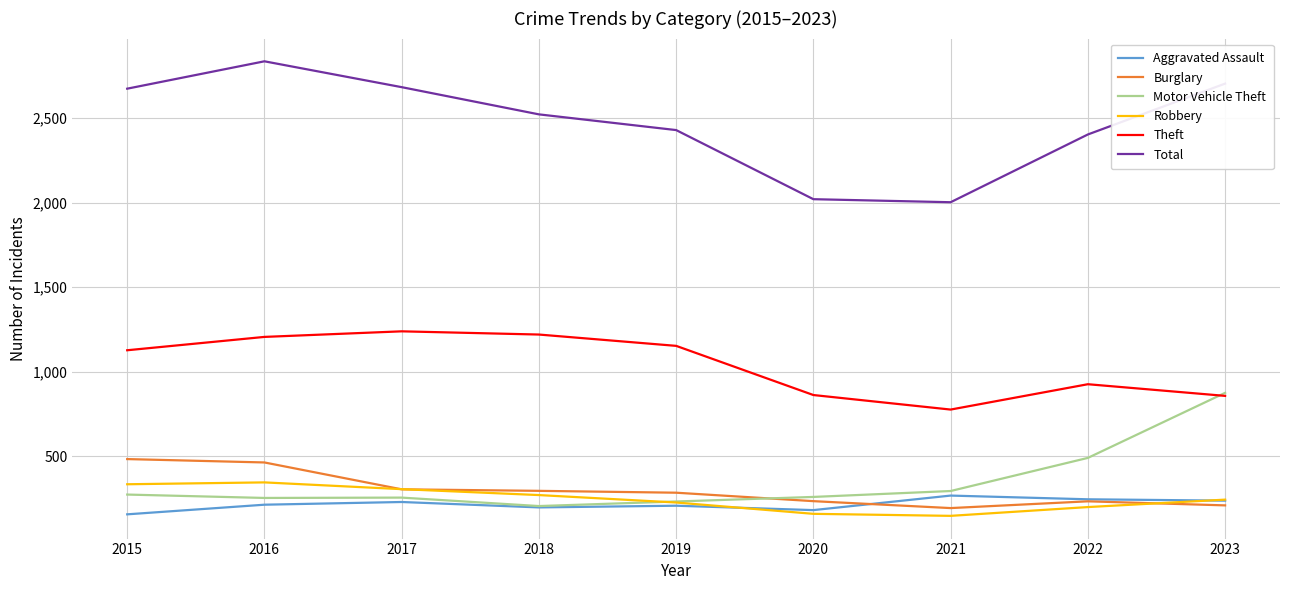

Which series ends up on top after the final intersection of Burglary and Aggravated Assault?

Aggravated Assault